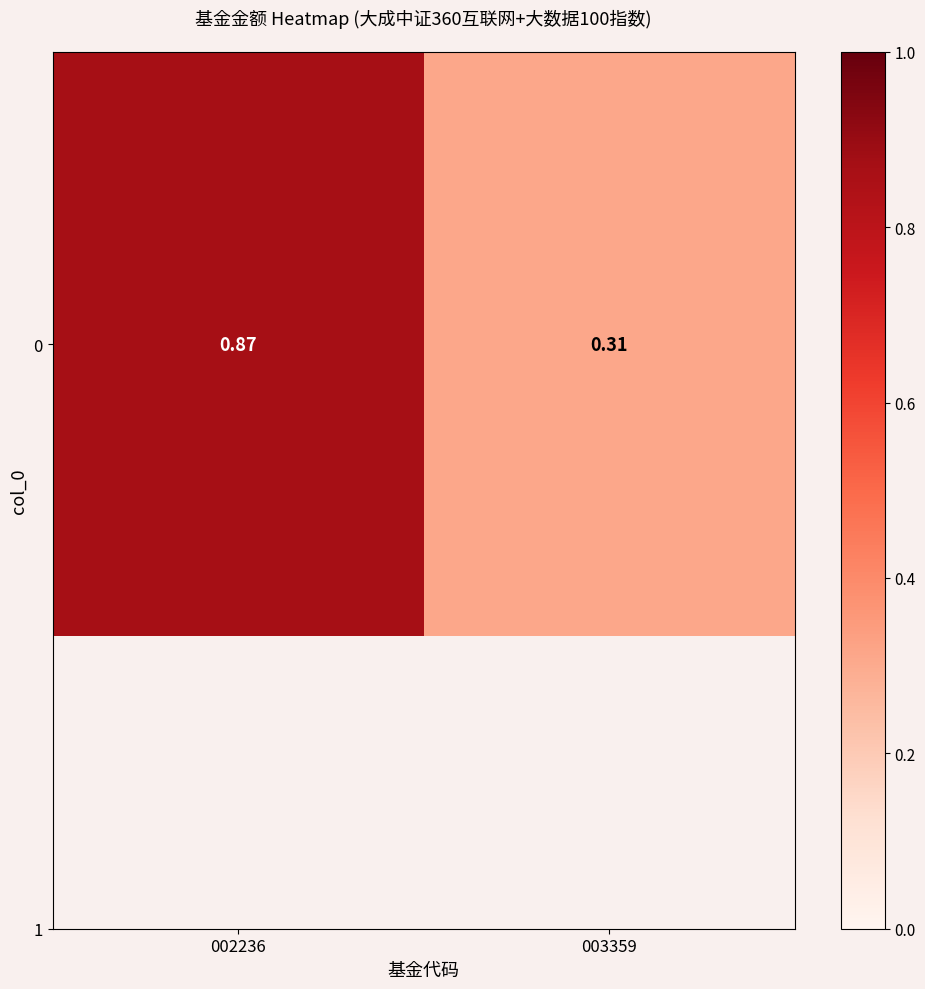

Which category has the lowest value across all series?

003359